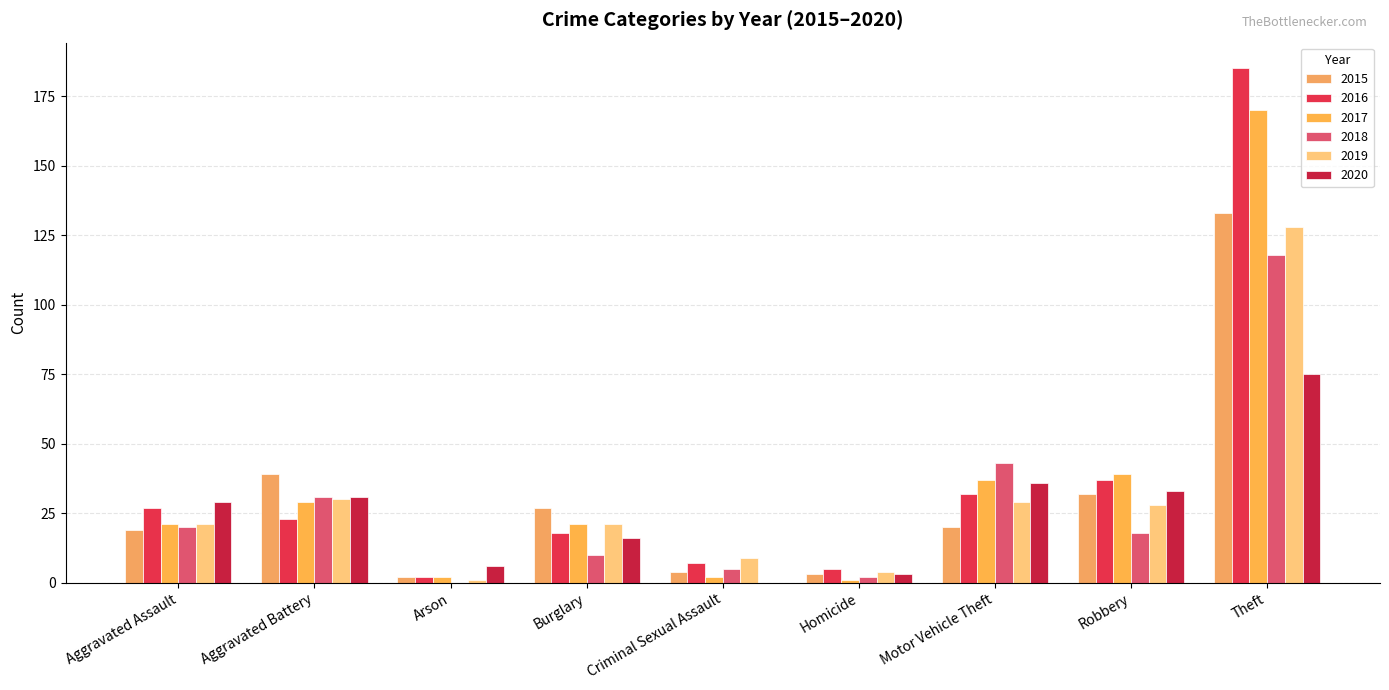

What is the sum of all 2020 values?

229